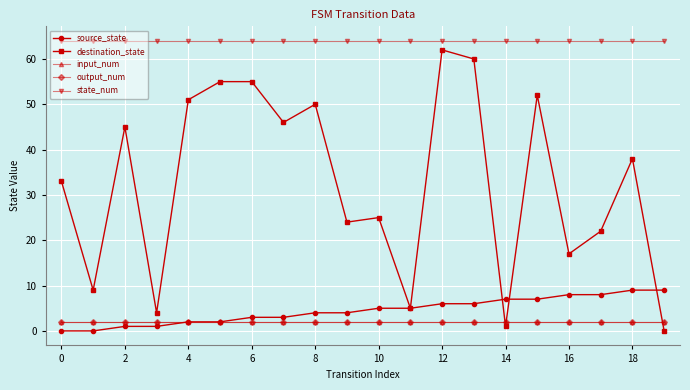

True or false: input_num has more than 0 interior local peaks.

False